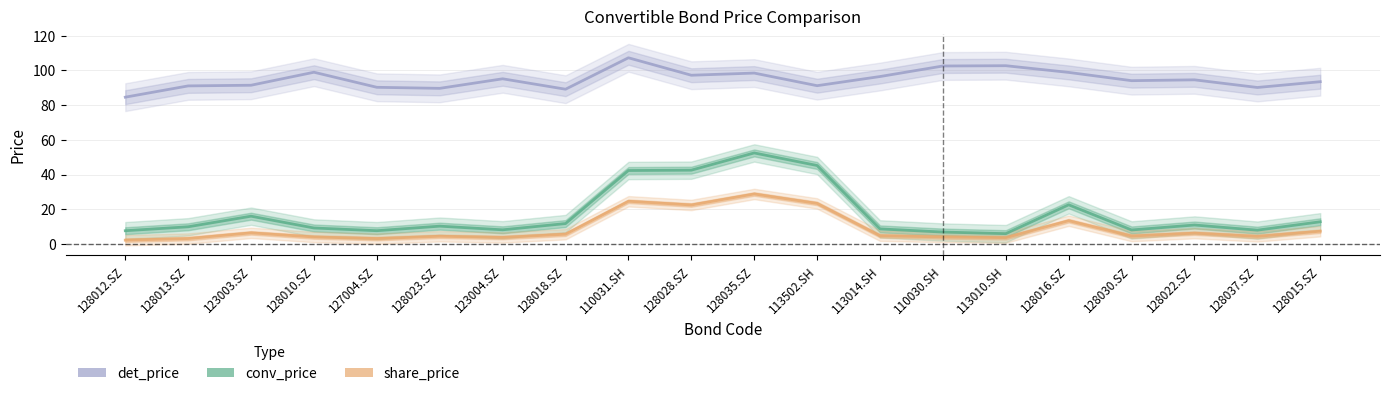

What is the difference between the highest and lowest values at 128013.SZ?

87.9